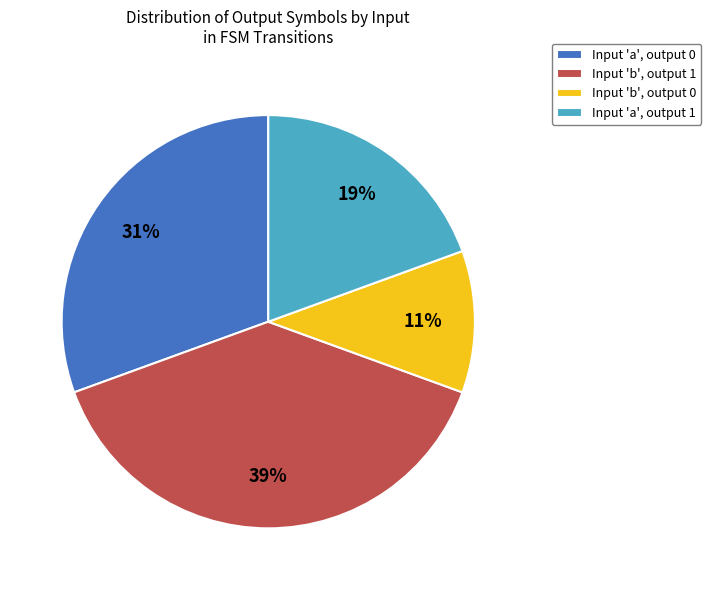

Does Input 'b', output 1 represent more than half of the total?

No